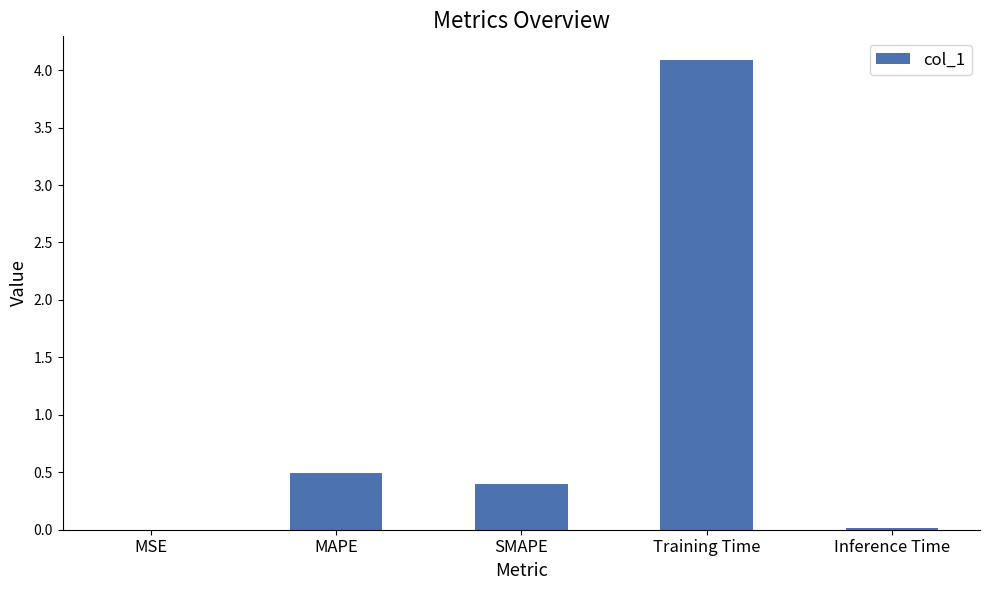

True or false: the data shows 2.6 at Training Time.

False